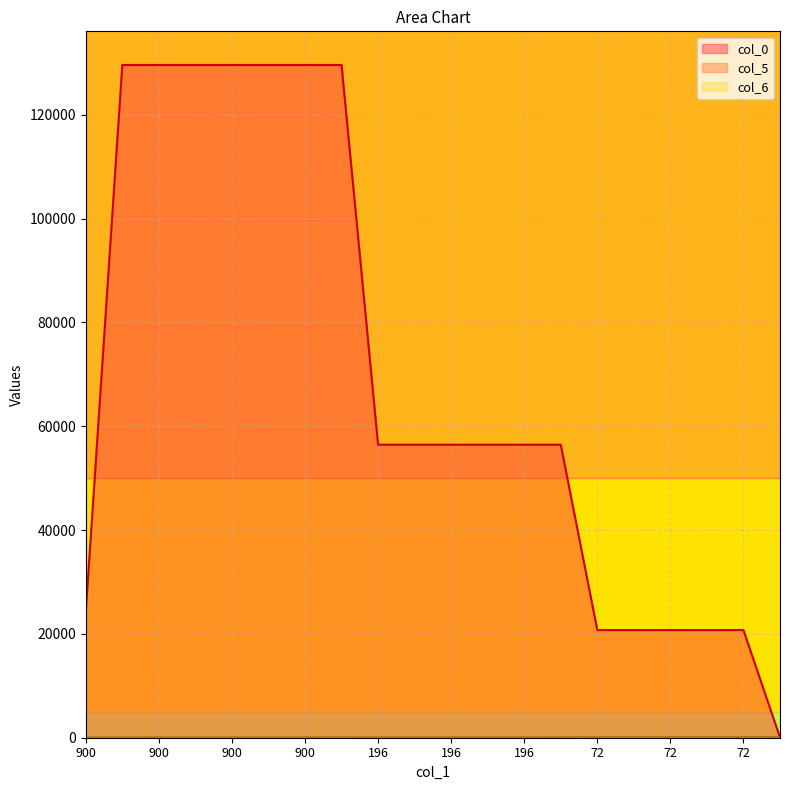

True or false: col_0 and col_6 intersect in this chart.

False